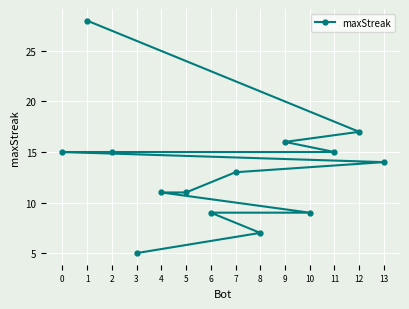

What is the change in value from 9 to 13?

-2